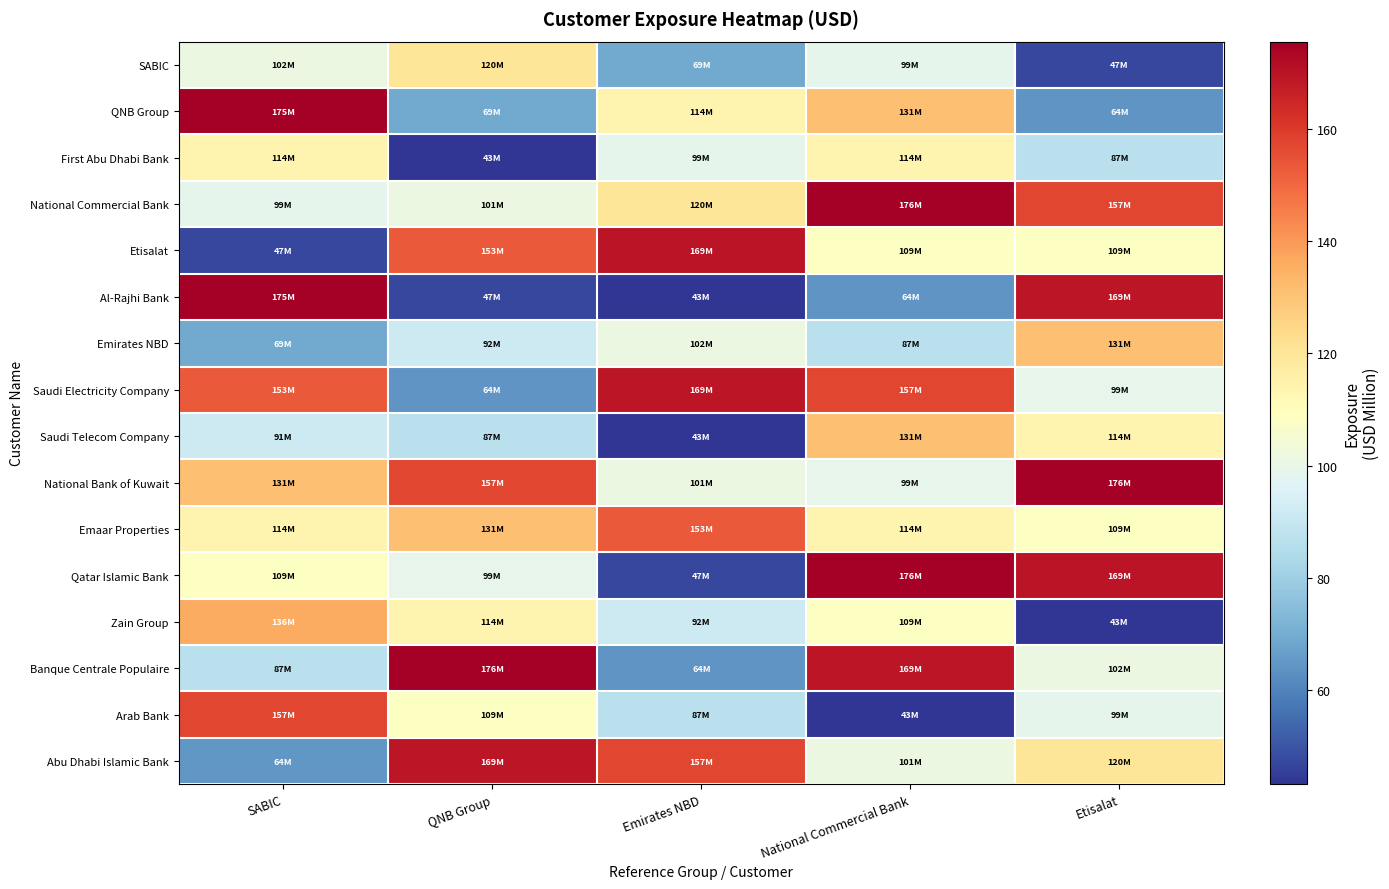

Which has a higher value, SABIC or National Commercial Bank?

SABIC